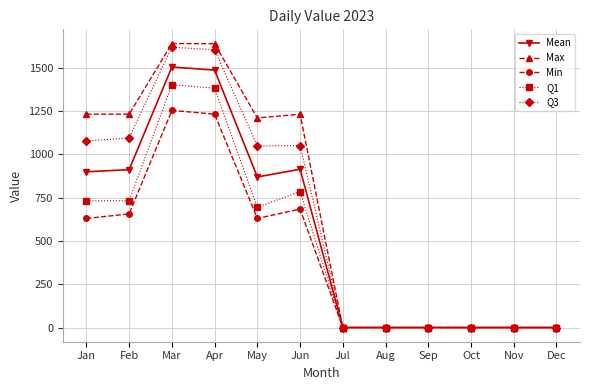

Is this an area chart (filled region under the line)?

No